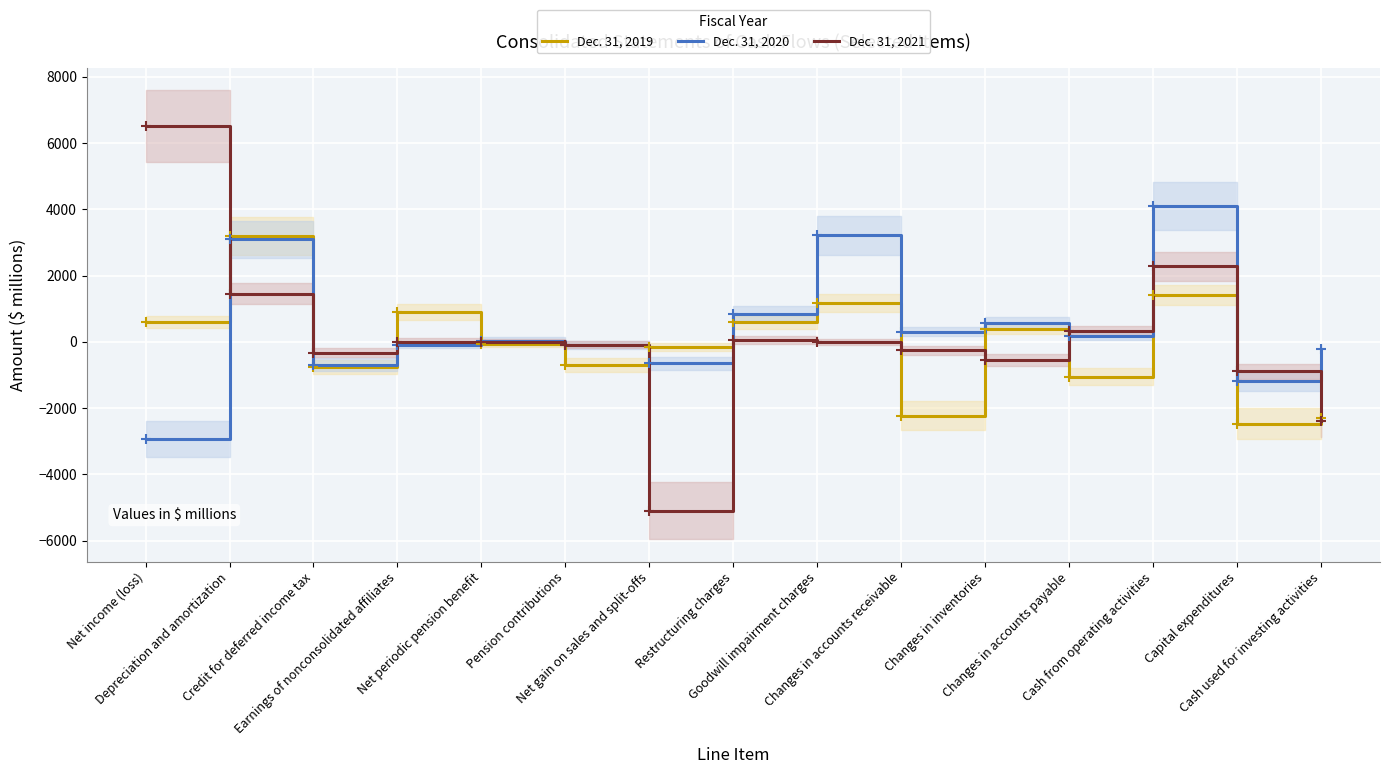

What is the difference between the highest and lowest values at Goodwill impairment charges?

3214